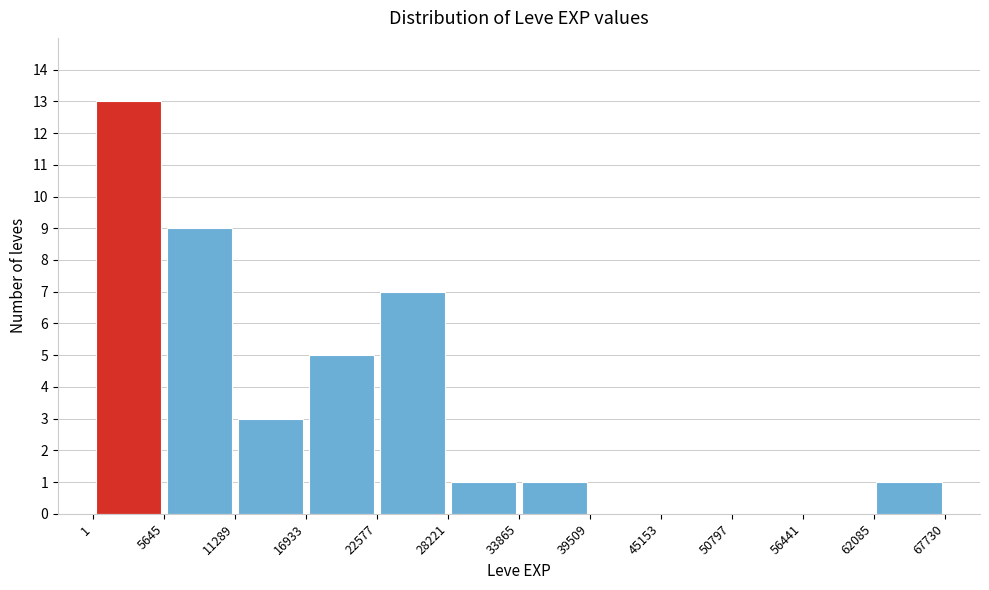

What is the height of the bar covering 33865 to 39509 on the x-axis? The values are not printed on the chart, so give them approximately, as read against the axis.

1